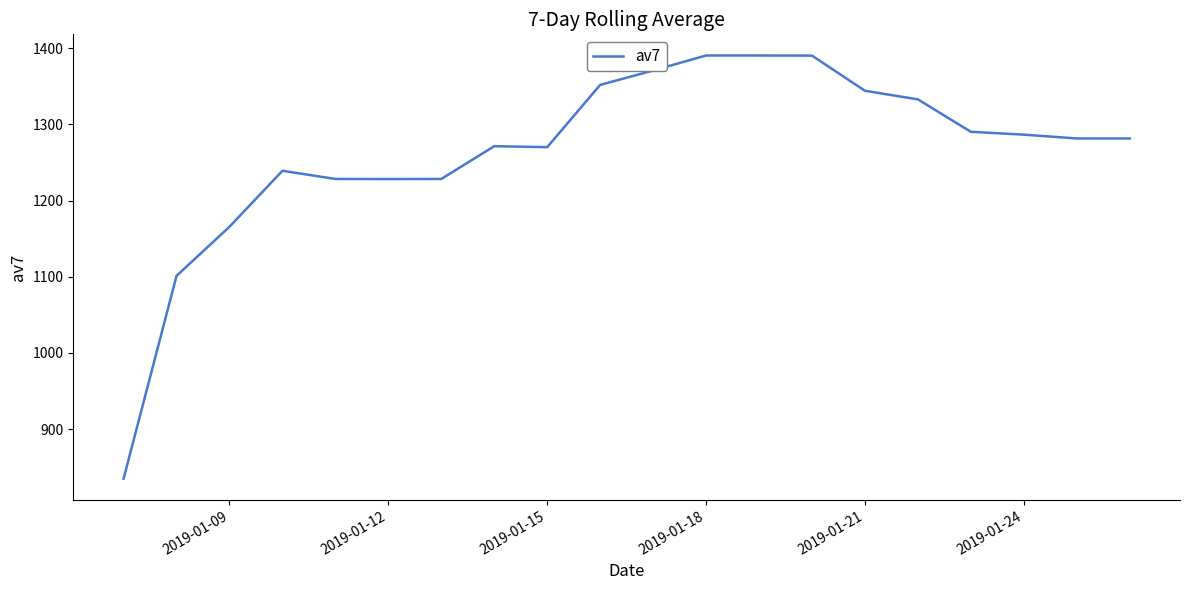

What is the sum of all values?

25275.9